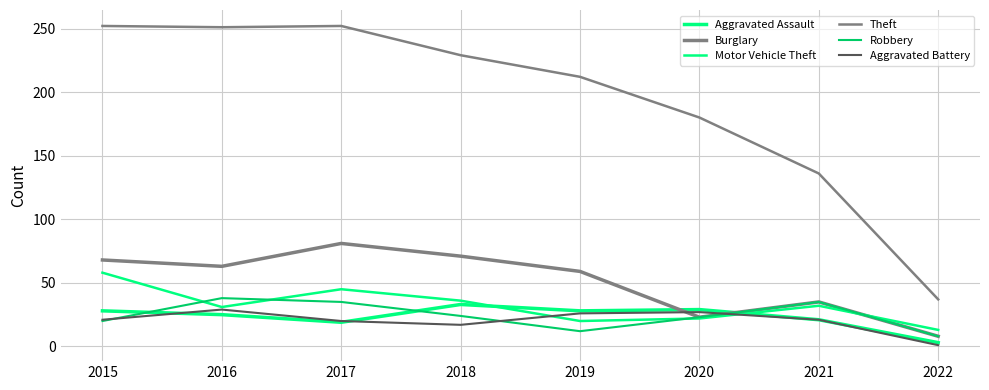

Does the chart have visible grid lines?

Yes